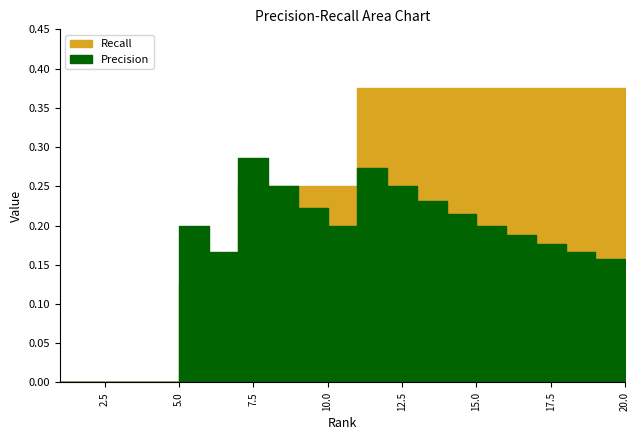

How many interior local valleys does the Precision series have?

2